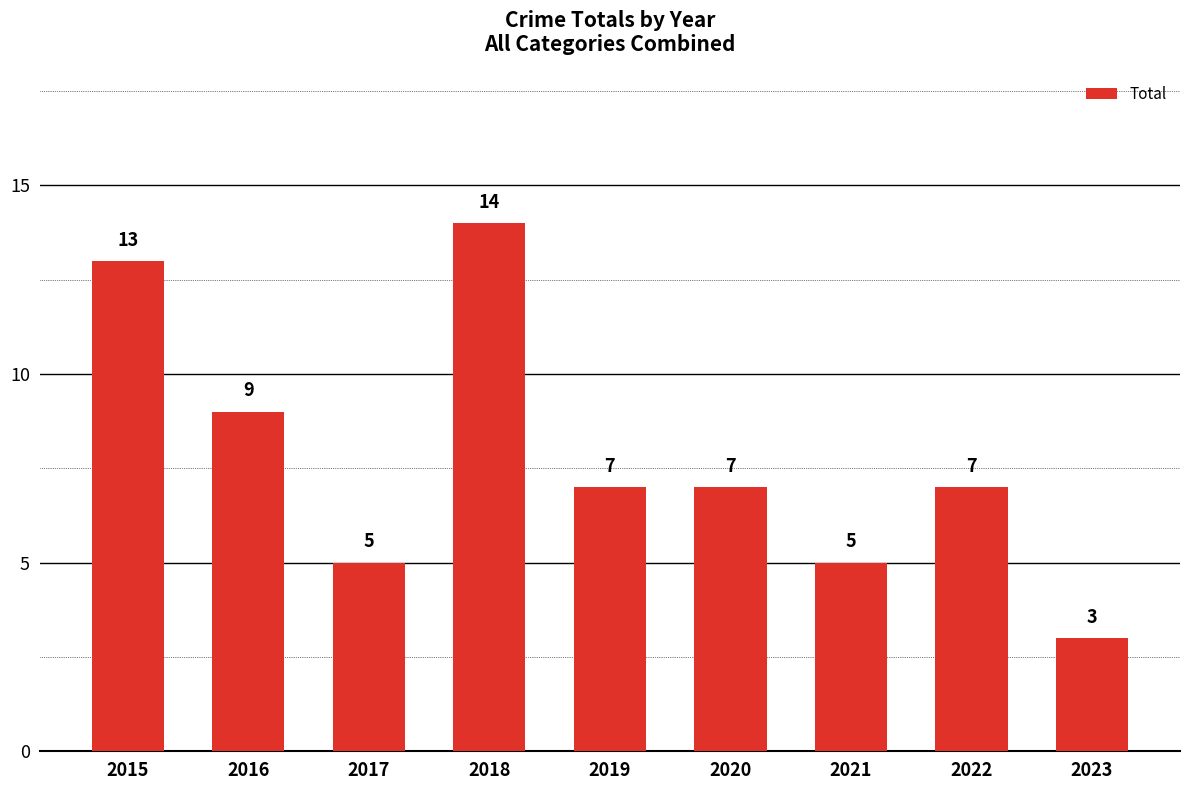

Reading left to right, what are all the values shown in this chart?

2015=13	2016=9	2017=5	2018=14	2019=7	2020=7	2021=5	2022=7	2023=3